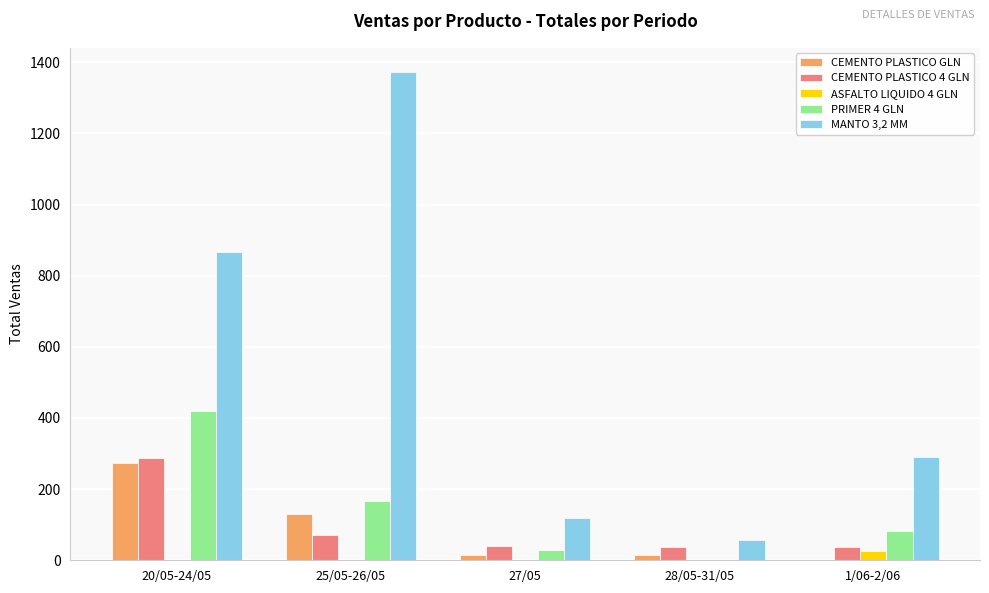

What are all the series names shown in the legend?

CEMENTO PLASTICO GLN, CEMENTO PLASTICO 4 GLN, ASFALTO LIQUIDO 4 GLN, PRIMER 4 GLN, MANTO 3,2 MM